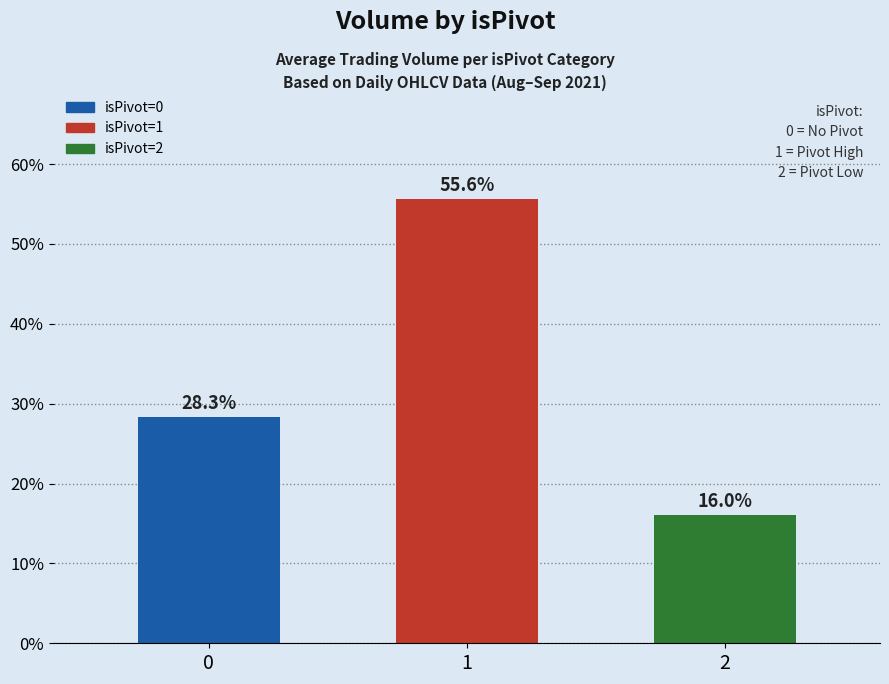

What is the minimum value shown in the chart?

16.0